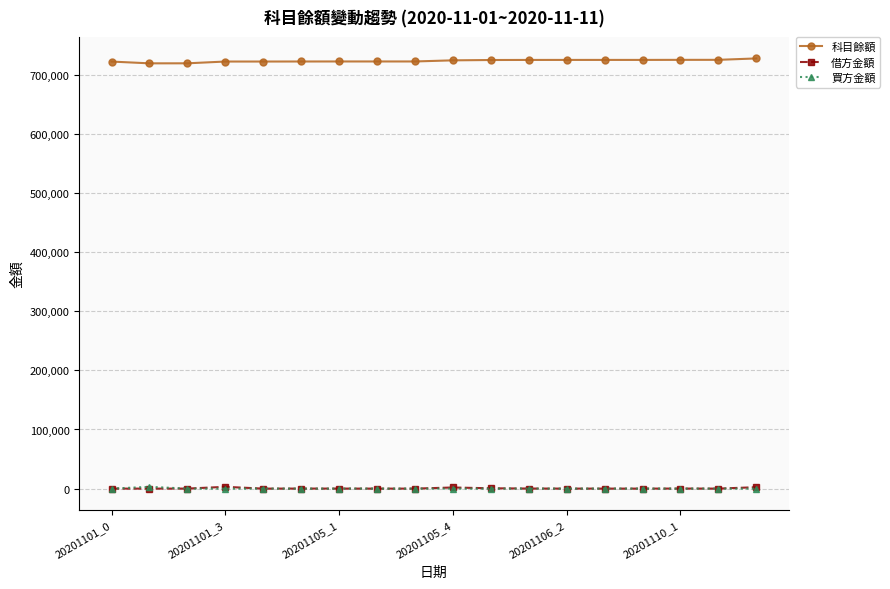

Which series has the largest total across all categories?

科目餘額